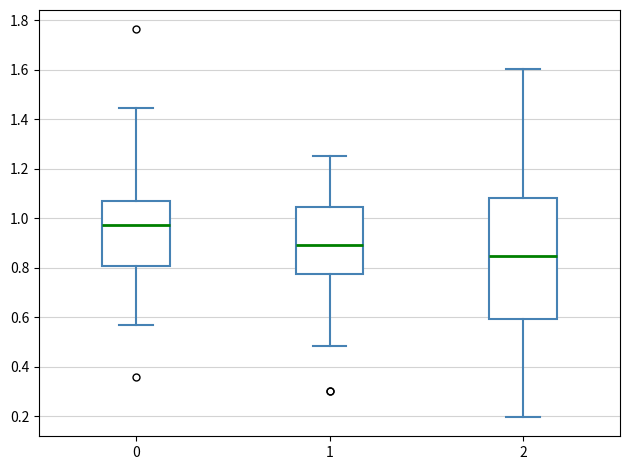

Where is the lower edge of the box at x = 2 on the y-axis? The values are not printed on the chart, so give them approximately, as read against the axis.

0.60